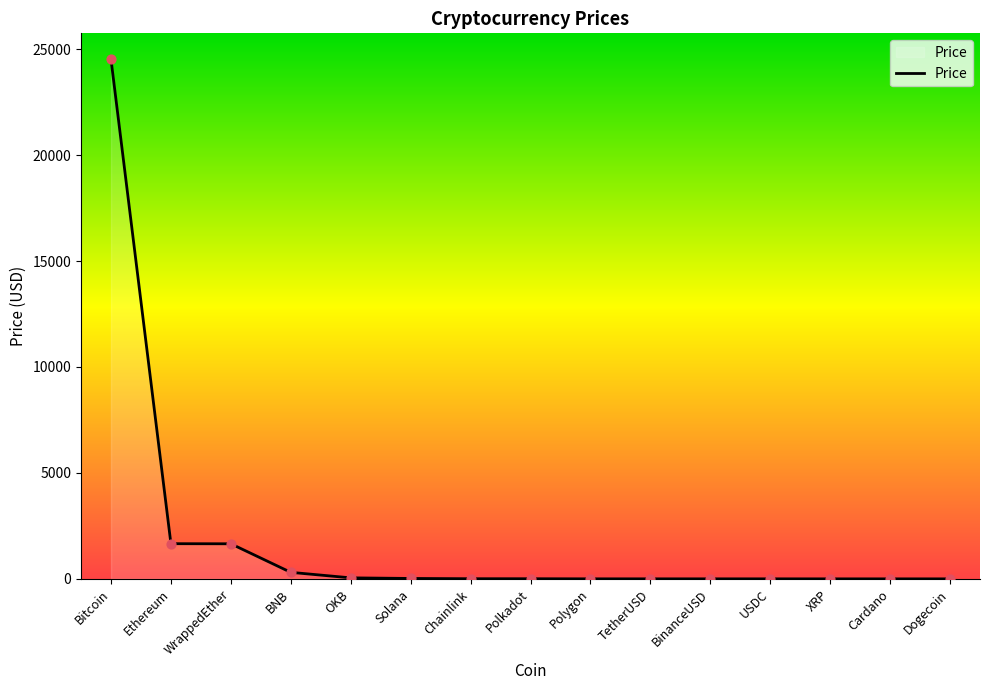

What is the change in value from OKB to Chainlink?

-41.1